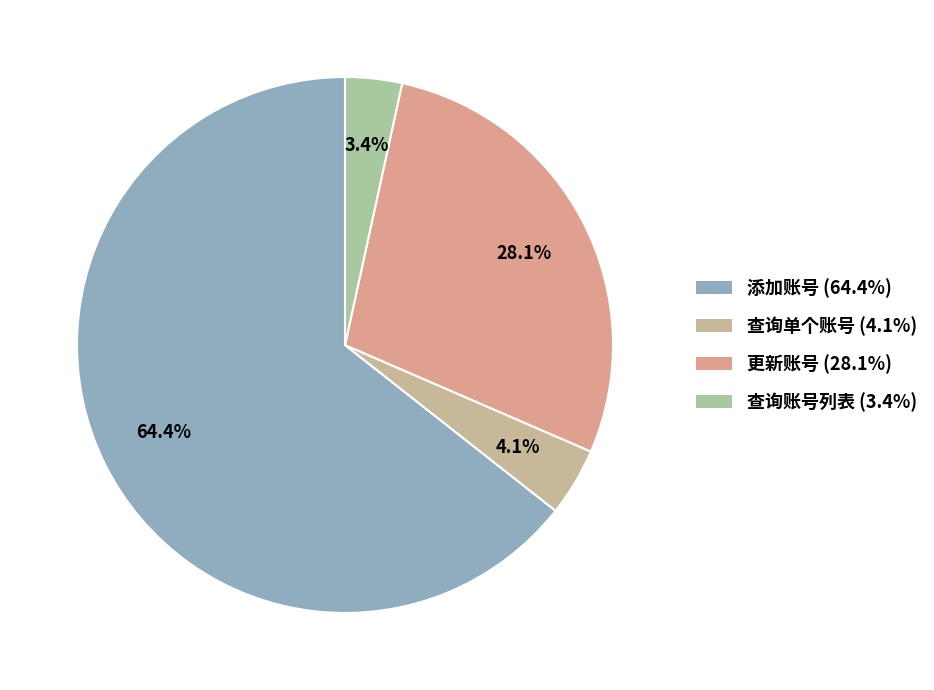

To the nearest percent, what is the difference between the largest and smallest slice percentages?

61%